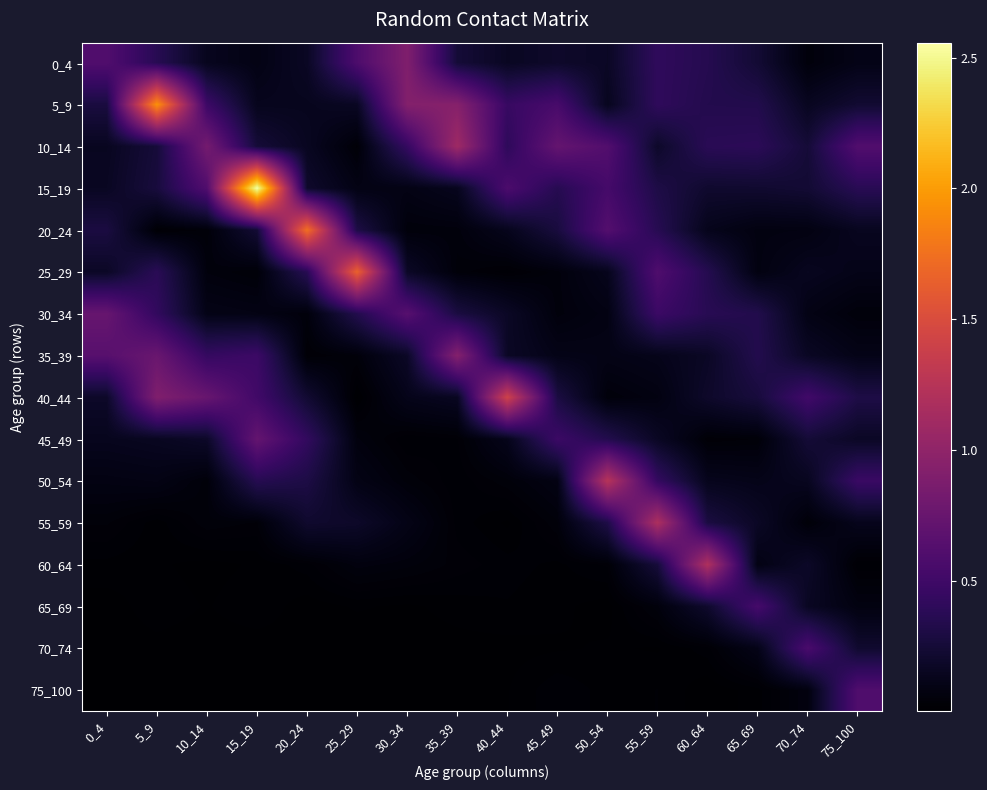

Rank the series at 55_59 from highest to lowest value.

55_59, 25_29, 30_34, 50_54, 0_4, 5_9, 20_24, 15_19, 60_64, 10_14, 45_49, 35_39, 40_44, 65_69, 75_100, 70_74